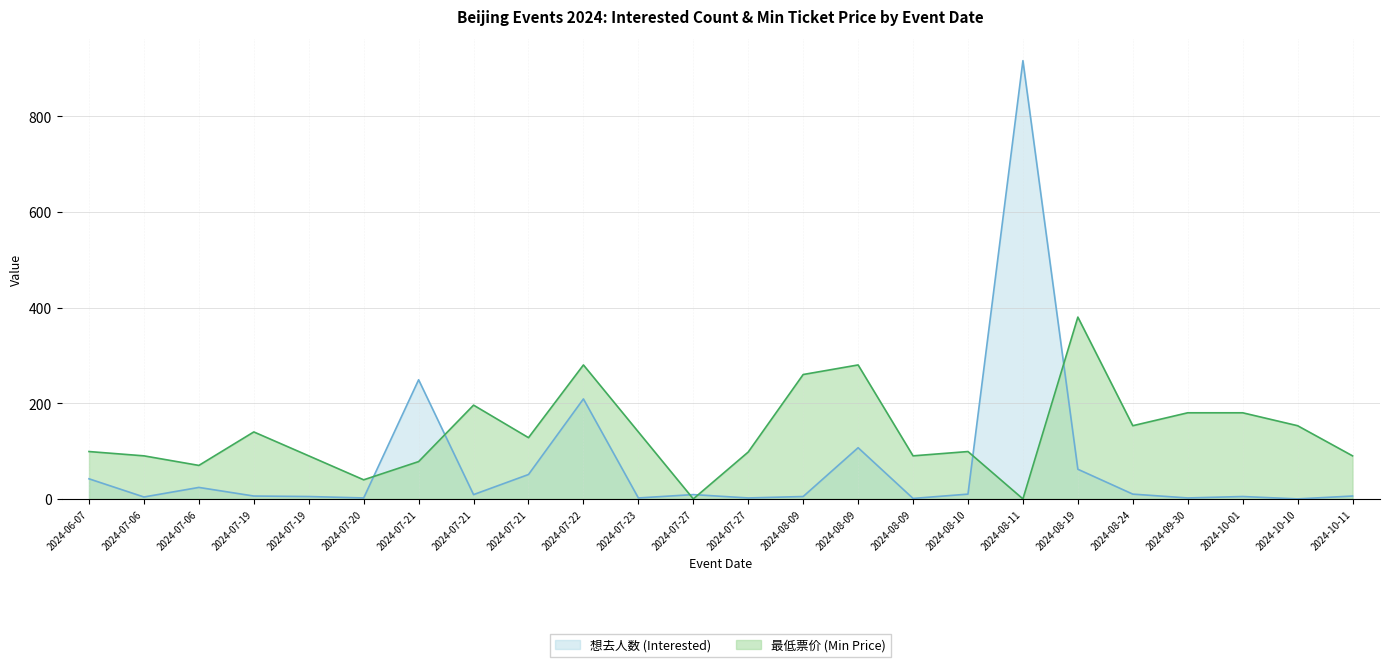

Does the chart display data point markers on the line(s)?

No